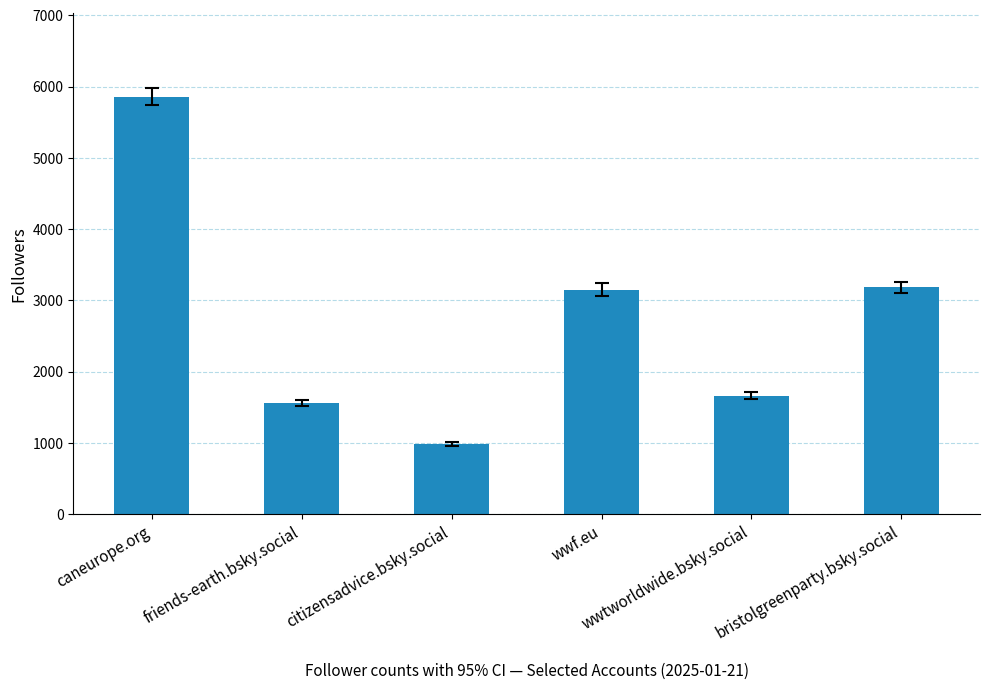

At which label does the data first exceed 3151?

caneurope.org